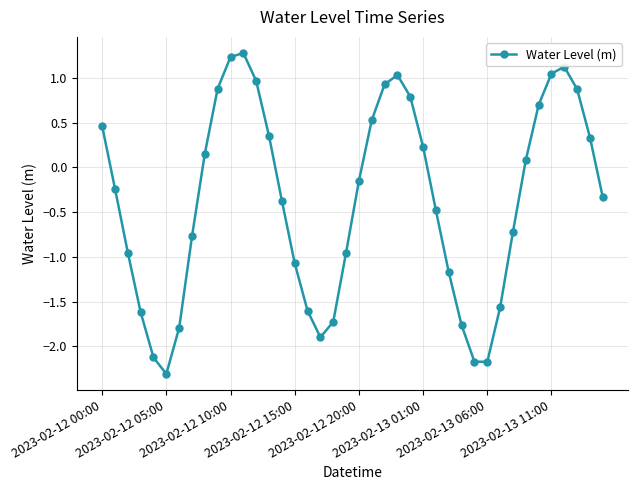

How many interior local valleys (lower than both neighbors) does the data have?

3